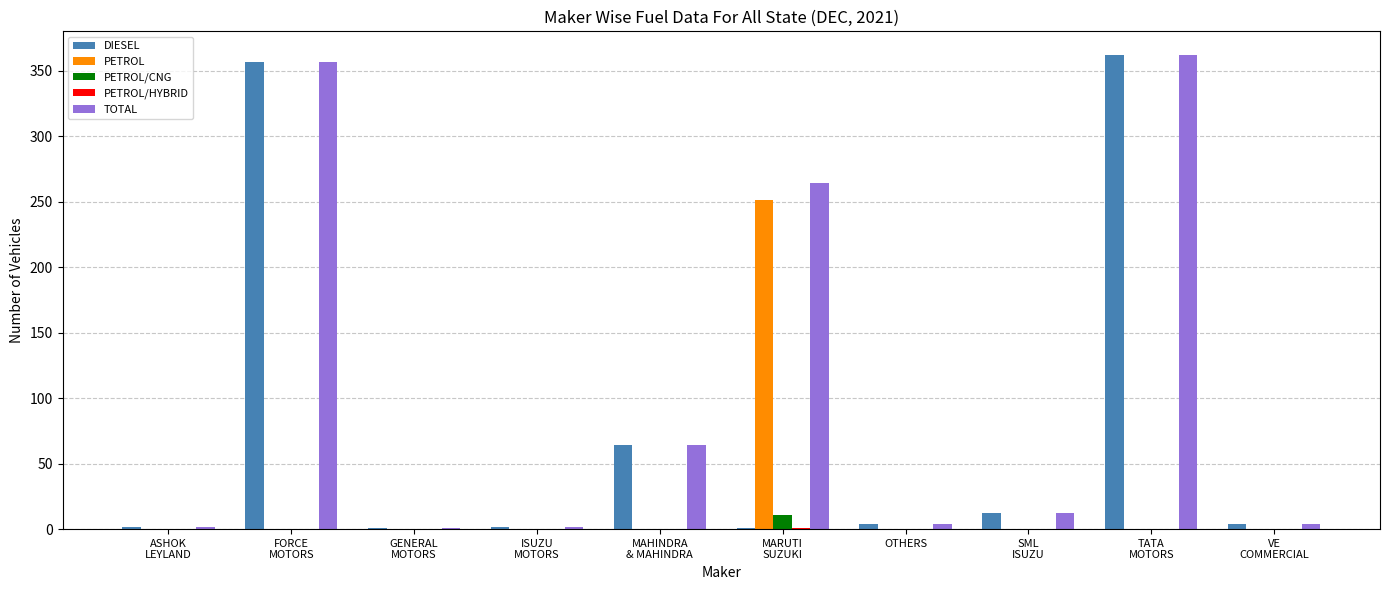

What is the greatest value displayed?

362